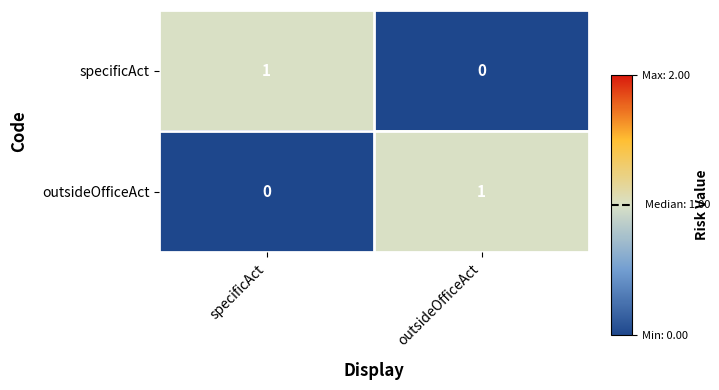

Rank the series at specificAct from lowest to highest value.

outsideOfficeAct, specificAct